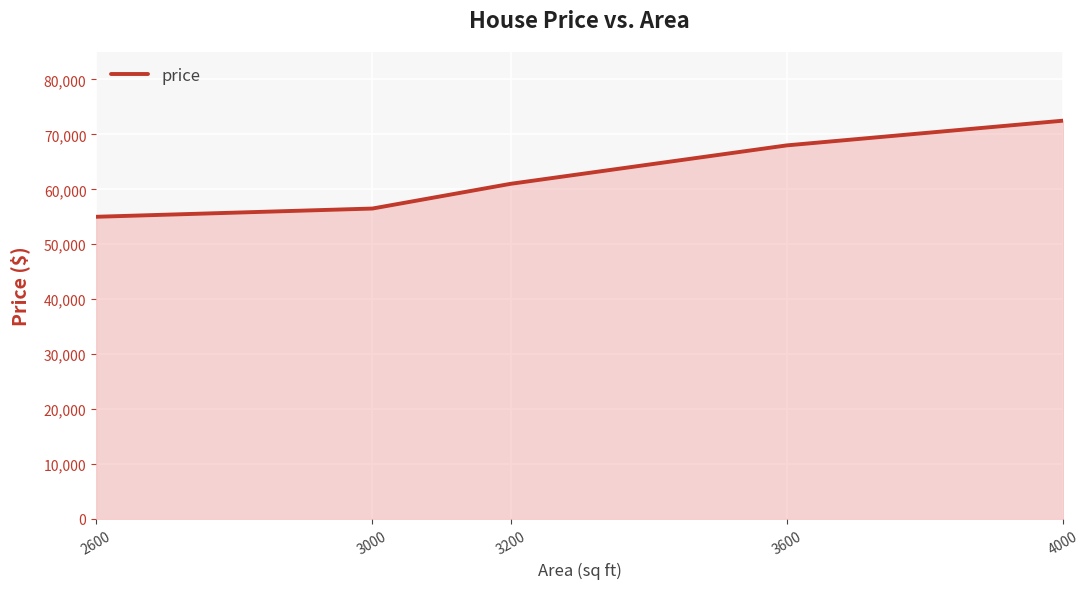

List the labels in order of value, smallest first.

2600, 3000, 3200, 3600, 4000